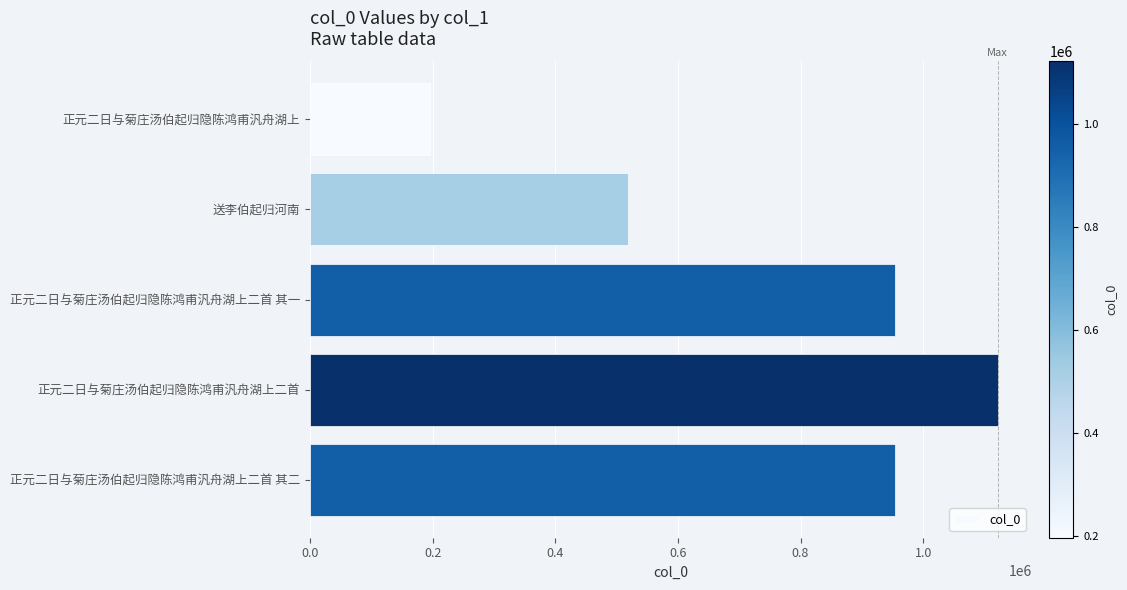

What is the label of the 5th bar from the bottom?

正元二日与菊庄汤伯起归隐陈鸿甫汎舟湖上